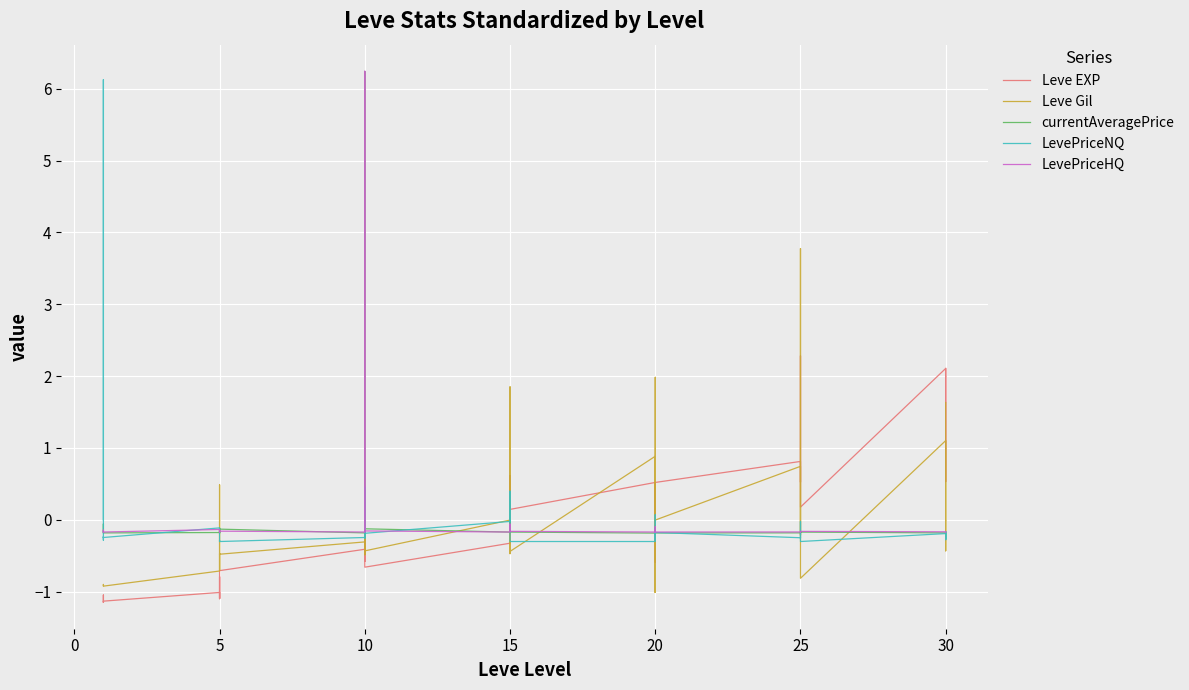

Reading left to right, transcribe all the data shown in this chart.

Leve EXP: -1.1	-1.0	-1.1	-1.1	-1.1	-1.1	-1.0	-1.1	-0.8	-1.1	-0.9	-0.7	-0.4	-0.5	-0.2	-0.6	-0.5	-0.7	-0.3	0.6	-0.0	0.6	0.1	0.1	0.5	-0.3	0.2	0.5	-0.6	0.5	0.8	0.5	0.9	1.7	2.3	0.2	2.1	2.1	0.5	2.1
Leve Gil: -0.9	-0.9	-0.9	-0.9	-0.9	-0.9	-0.7	-0.5	0.5	-0.7	-0.5	-0.5	-0.3	-0.5	-0.0	-0.5	0.4	-0.4	-0.0	1.8	-0.5	0.0	-0.5	-0.4	0.9	-1.0	2.0	0.4	-1.0	-0.0	0.7	-0.0	-0.2	1.2	3.8	-0.8	1.1	0.5	-0.4	1.6
currentAveragePrice: -0.2	-0.1	-0.2	-0.2	-0.2	-0.2	-0.2	-0.2	-0.1	-0.2	-0.2	-0.1	-0.2	-0.2	-0.2	6.2	-0.2	-0.1	-0.2	-0.1	-0.2	-0.1	-0.0	-0.2	-0.2	-0.1	-0.1	-0.2	-0.2	-0.2	-0.2	-0.2	-0.2	-0.2	-0.2	-0.2	-0.2	-0.2	-0.2	-0.2
LevePriceNQ: -0.0	6.1	-0.3	-0.2	-0.3	-0.2	-0.1	-0.3	-0.3	-0.3	-0.3	-0.3	-0.2	0.5	-0.3	-0.1	-0.2	-0.2	-0.0	0.4	0.1	0.4	-0.3	-0.3	-0.3	-0.3	-0.2	-0.3	0.1	-0.2	-0.3	-0.3	-0.2	-0.0	-0.2	-0.3	-0.2	-0.3	-0.2	-0.3
LevePriceHQ: -0.2	-0.2	-0.2	-0.2	-0.1	-0.2	-0.1	-0.2	-0.2	-0.2	-0.2	-0.2	-0.2	-0.2	-0.2	6.2	-0.2	-0.2	-0.2	-0.1	-0.2	-0.1	-0.1	-0.2	-0.2	-0.1	-0.1	-0.2	-0.1	-0.2	-0.2	-0.2	-0.2	-0.2	-0.2	-0.2	-0.2	-0.2	-0.2	-0.2